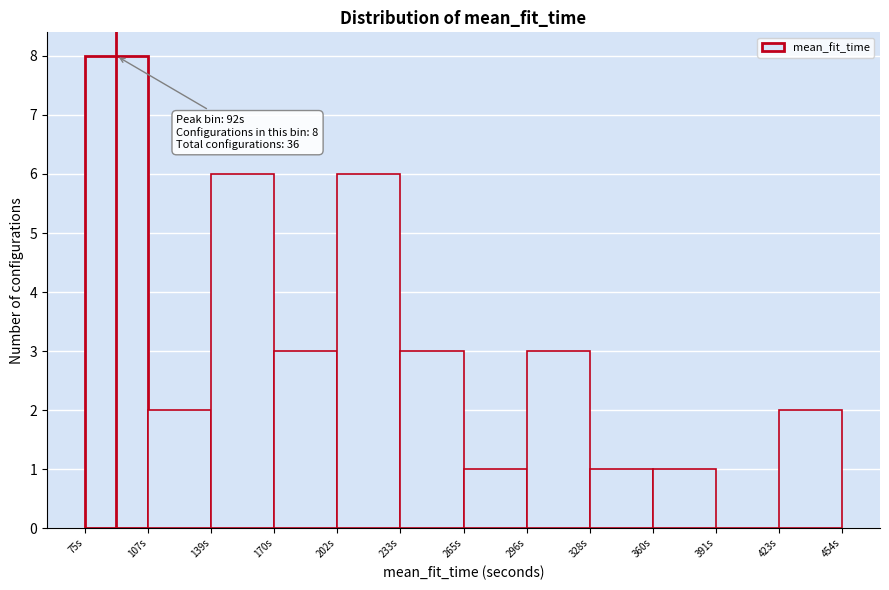

Which range on the x-axis has the tallest bar?

75 to 110